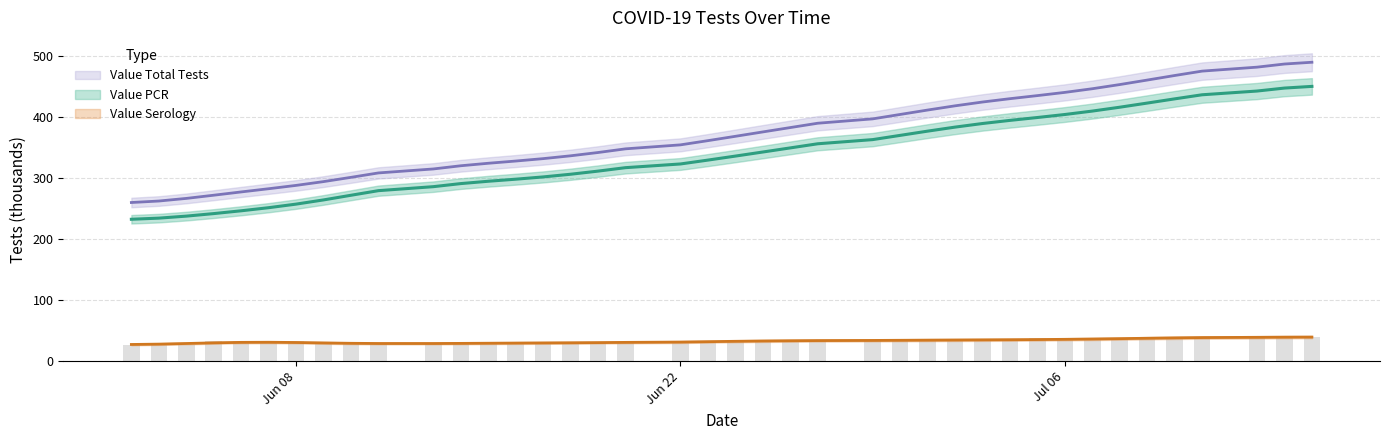

What is the label of the 19th bar from the left?

Jun 22